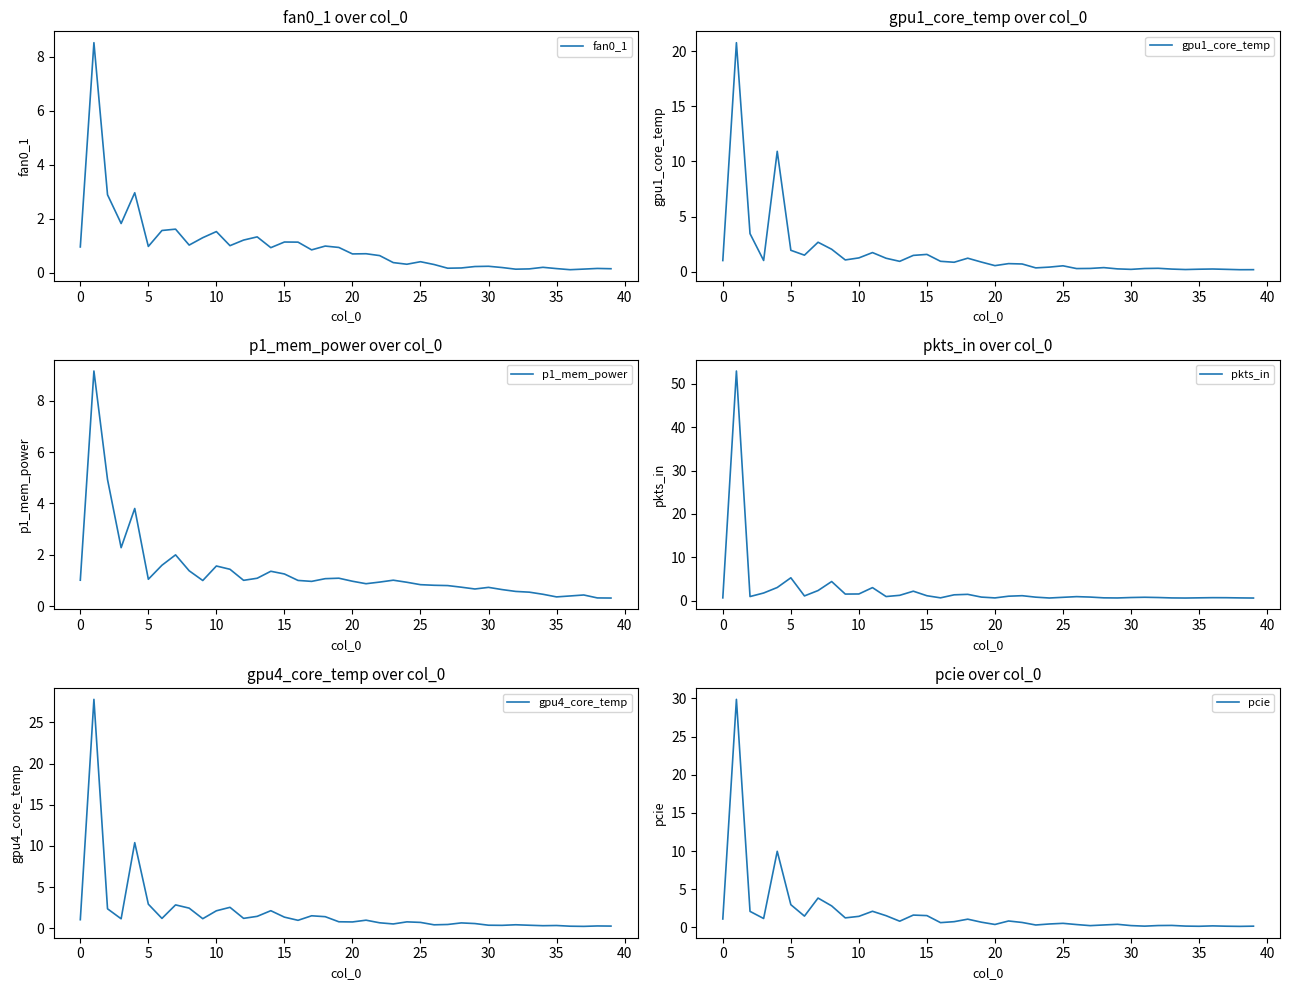

How many times do fan0_1 and pcie cross each other?

20